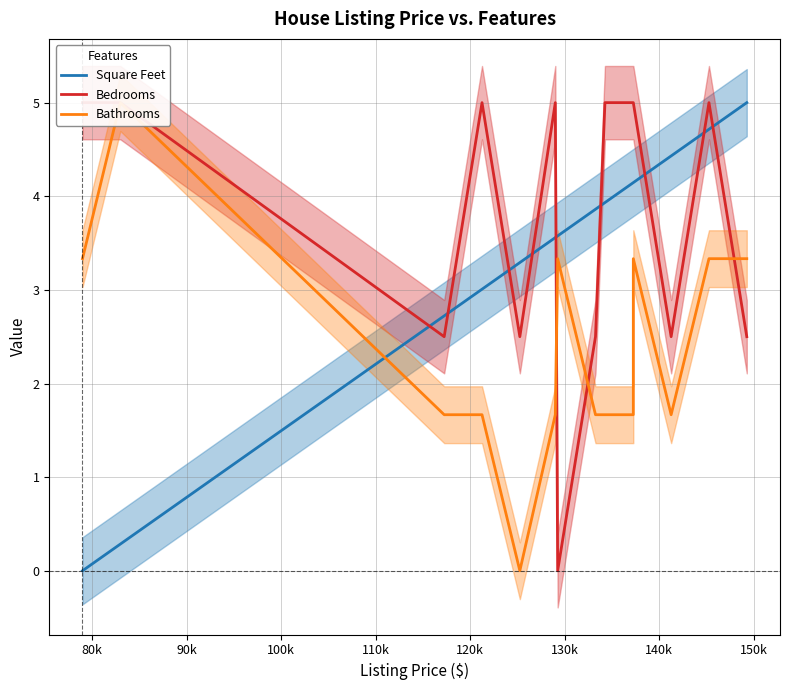

How many values in the Bathrooms series exceed 1?

13